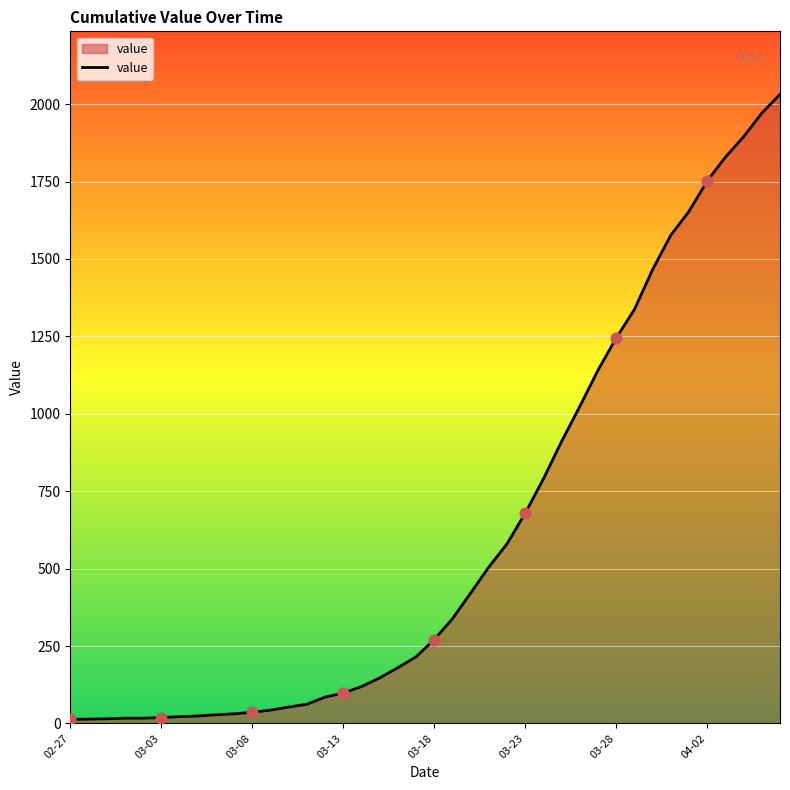

What is the maximum value shown in the chart?

2032